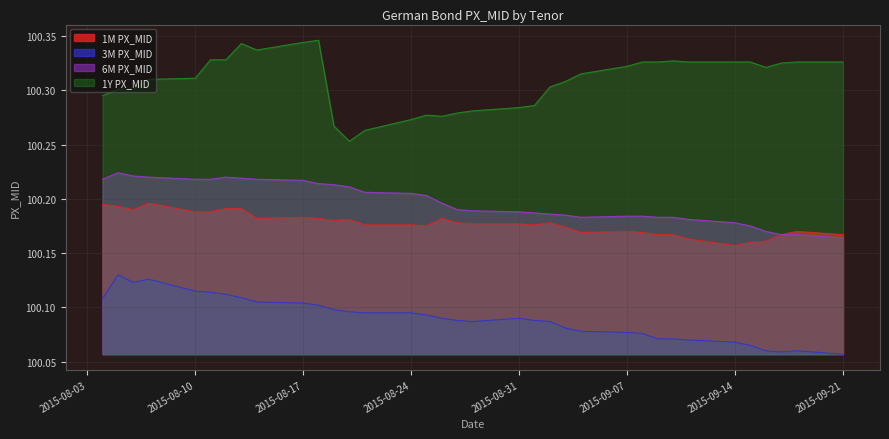

What is the label of the 35th point from the right?

2015-08-04